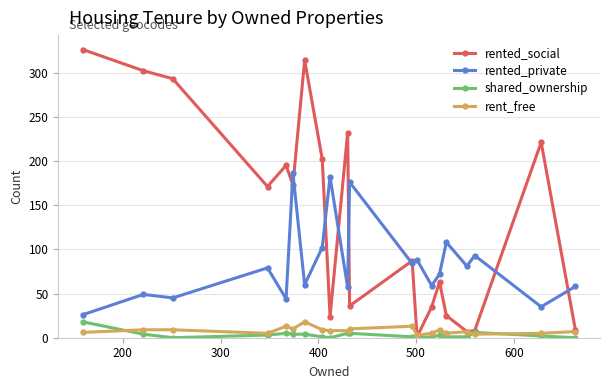

Which series has the largest total across all categories?

rented_social